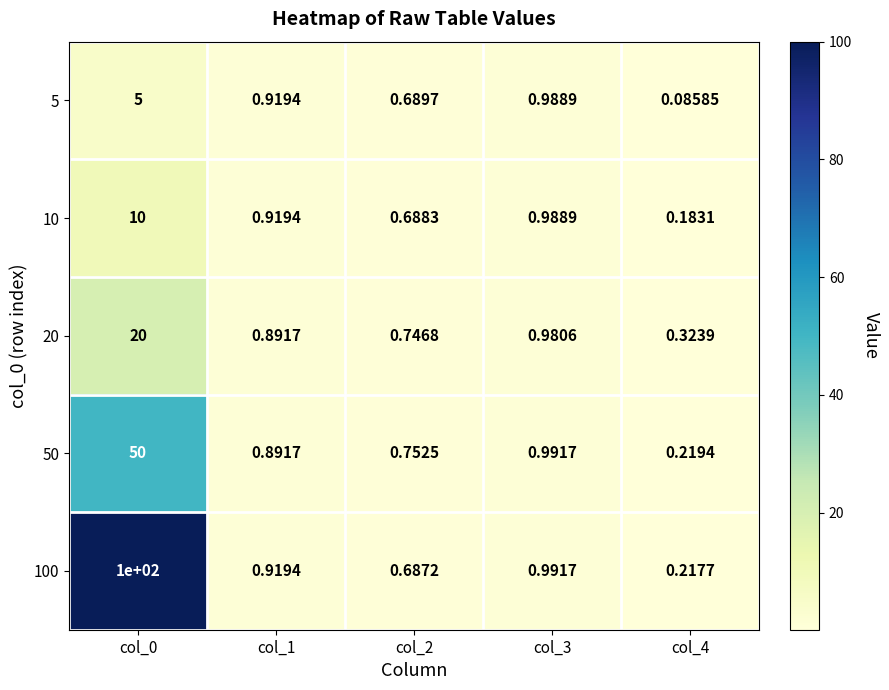

Rank the series by their maximum value, from lowest to highest.

5, 10, 20, 50, 100